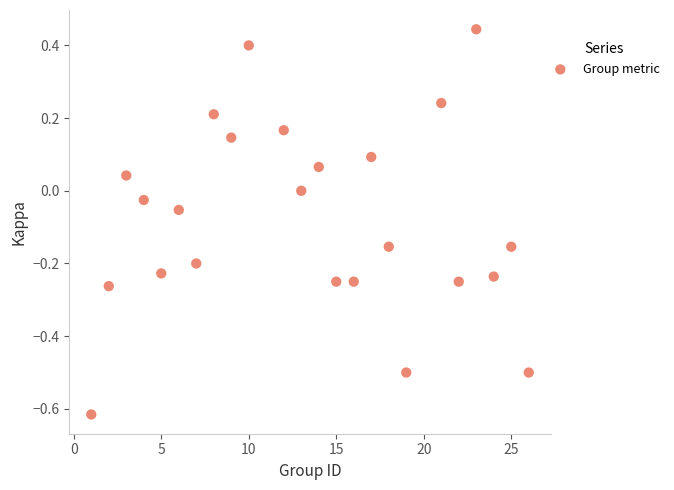

What is the range of X values (max minus min)?

25.0